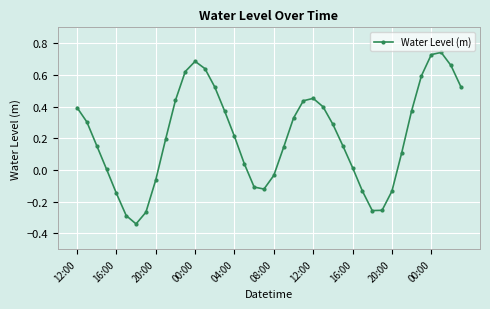

True or false: the data has more than 0 interior local peaks.

True